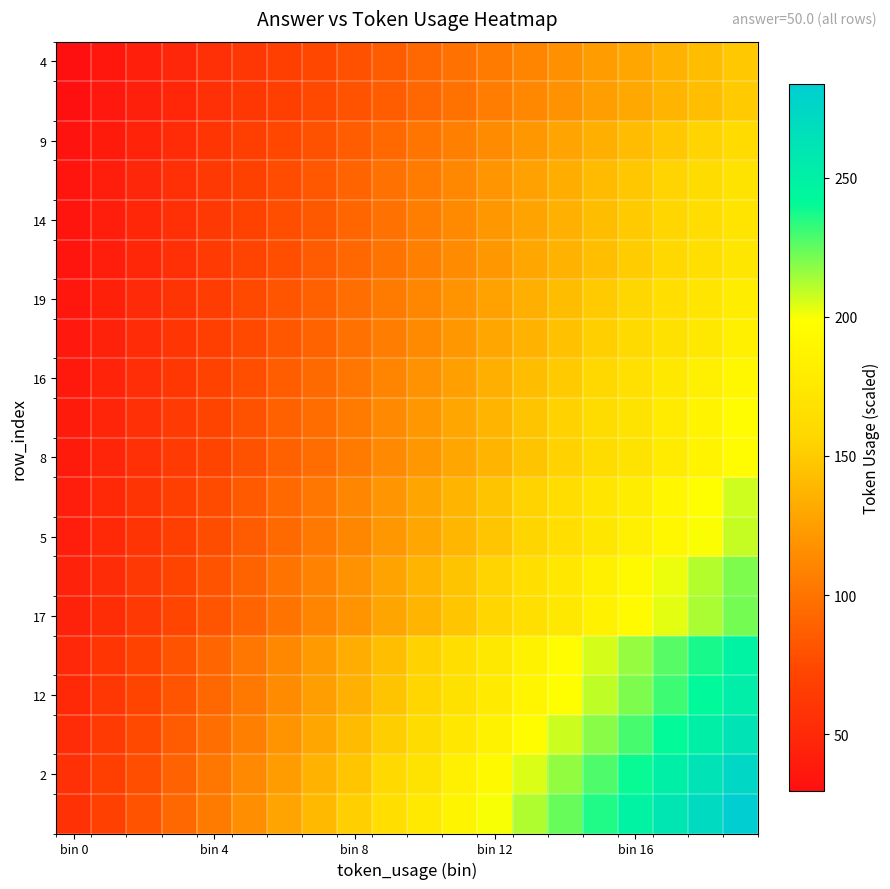

What is the minimum value shown in the chart?

29.7